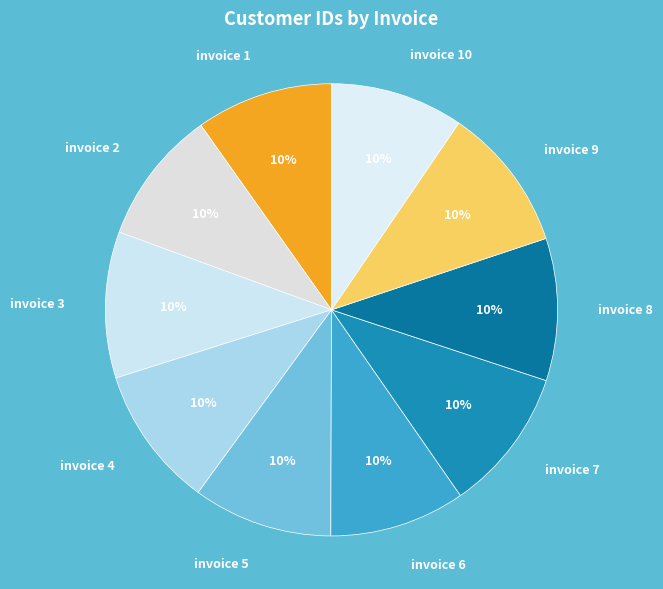

To the nearest percent, what percentage of the pie is invoice 3?

10%